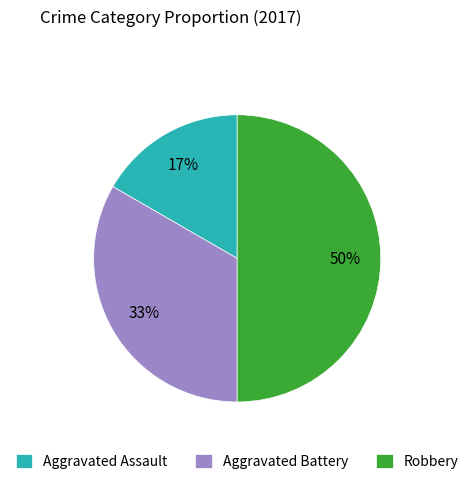

How many segments does this pie chart have?

3